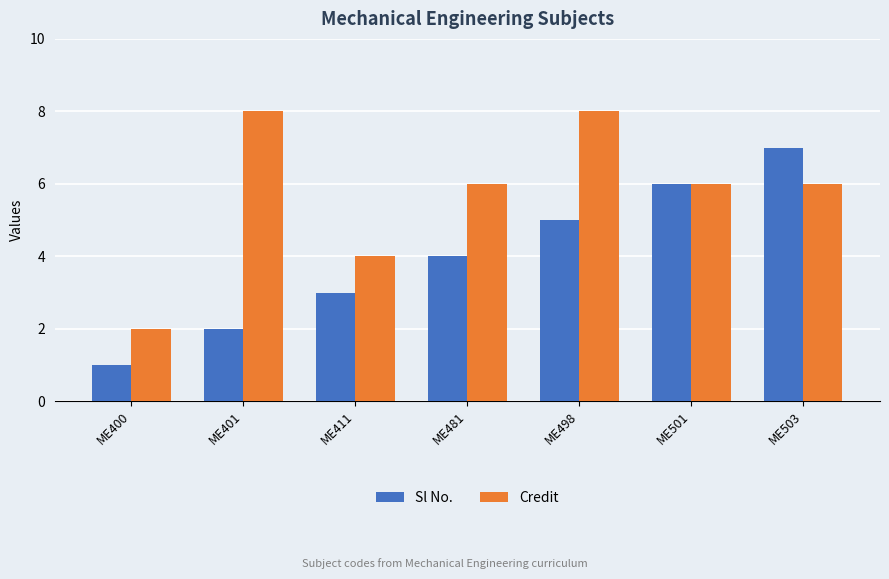

What is the value of the Sl No. bar at the 4th from the left?

4